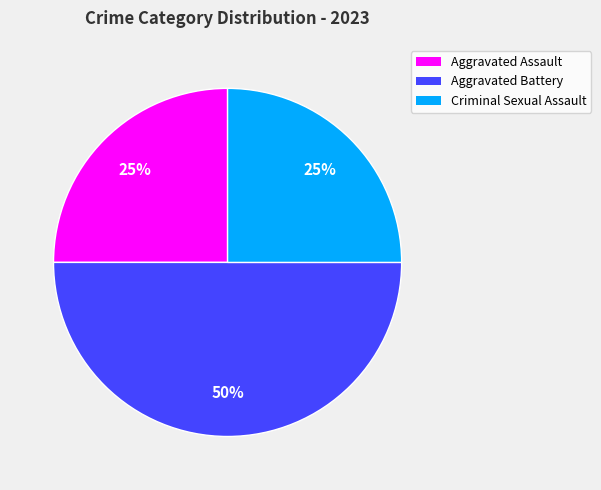

The Aggravated Battery slice represents 42% of the pie. True or false?

False